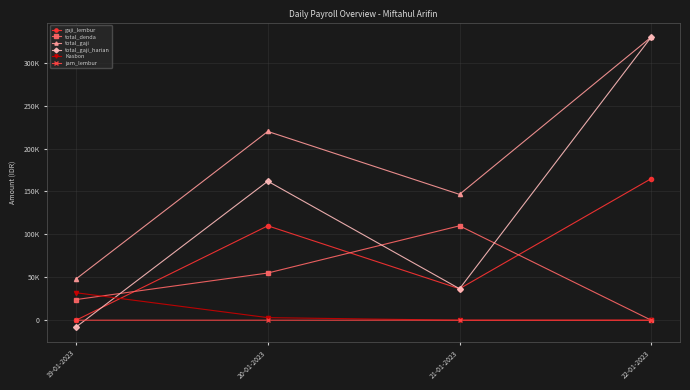

At which category is the sum across all series the highest?

22-01-2023